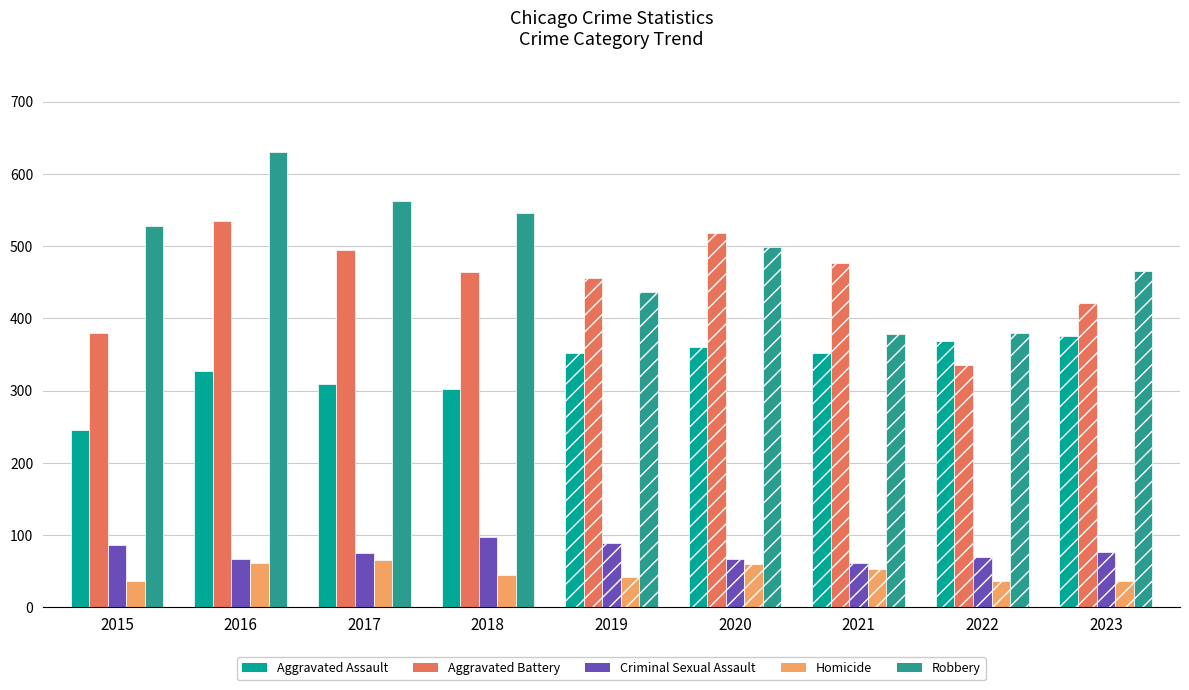

Are the bars grouped side by side (vs. stacked)?

Yes